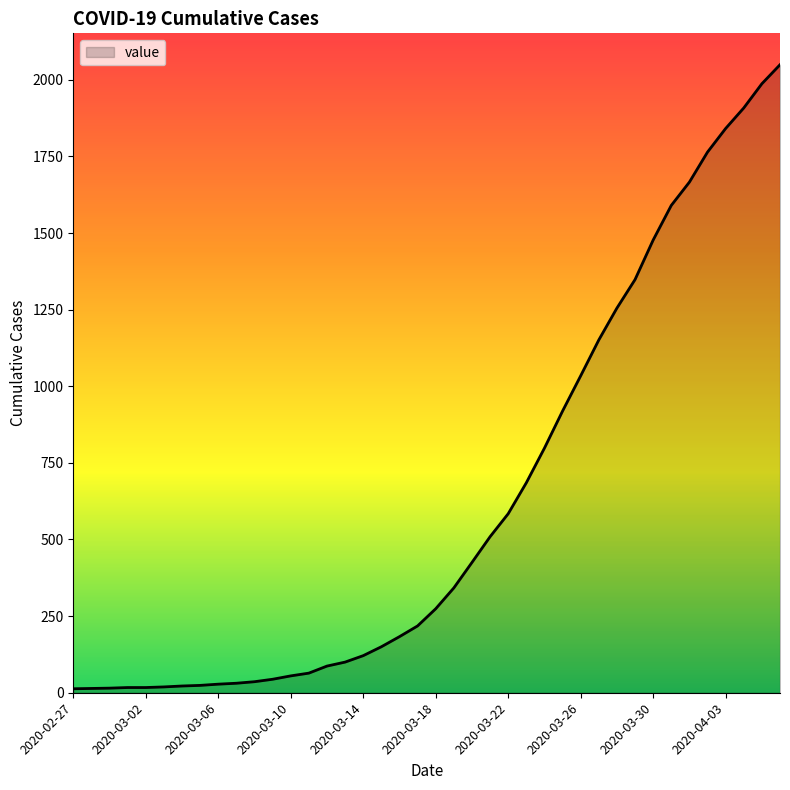

At which label does the data first exceed 274?

2020-03-19